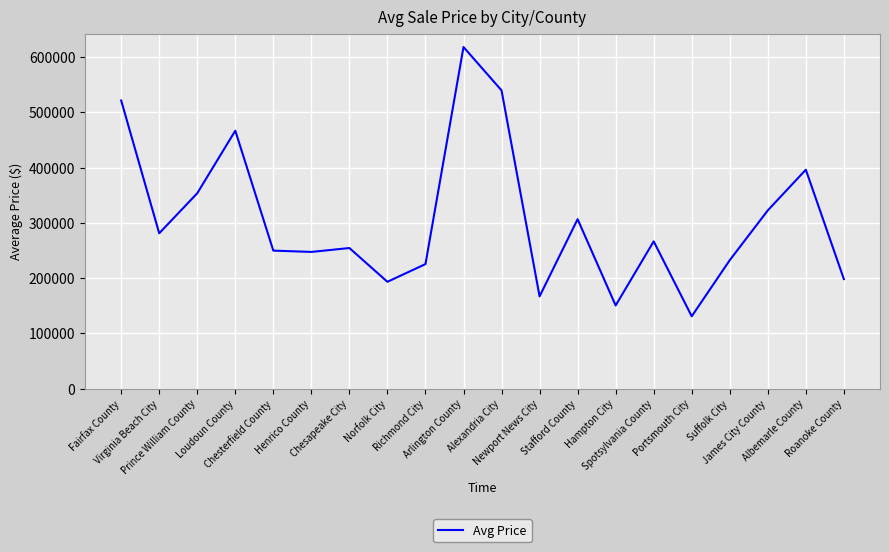

What is the minimum value shown in the chart?

130763.9